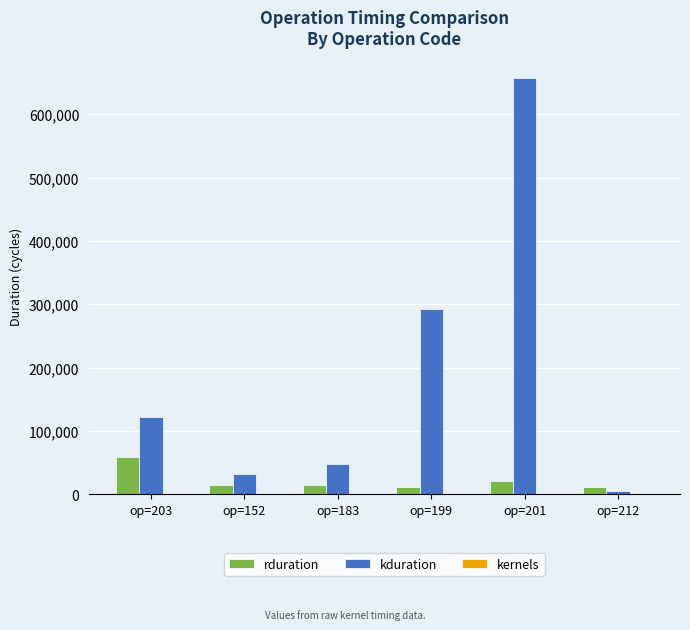

The value of kduration at op=199 is 292830. True or false?

True